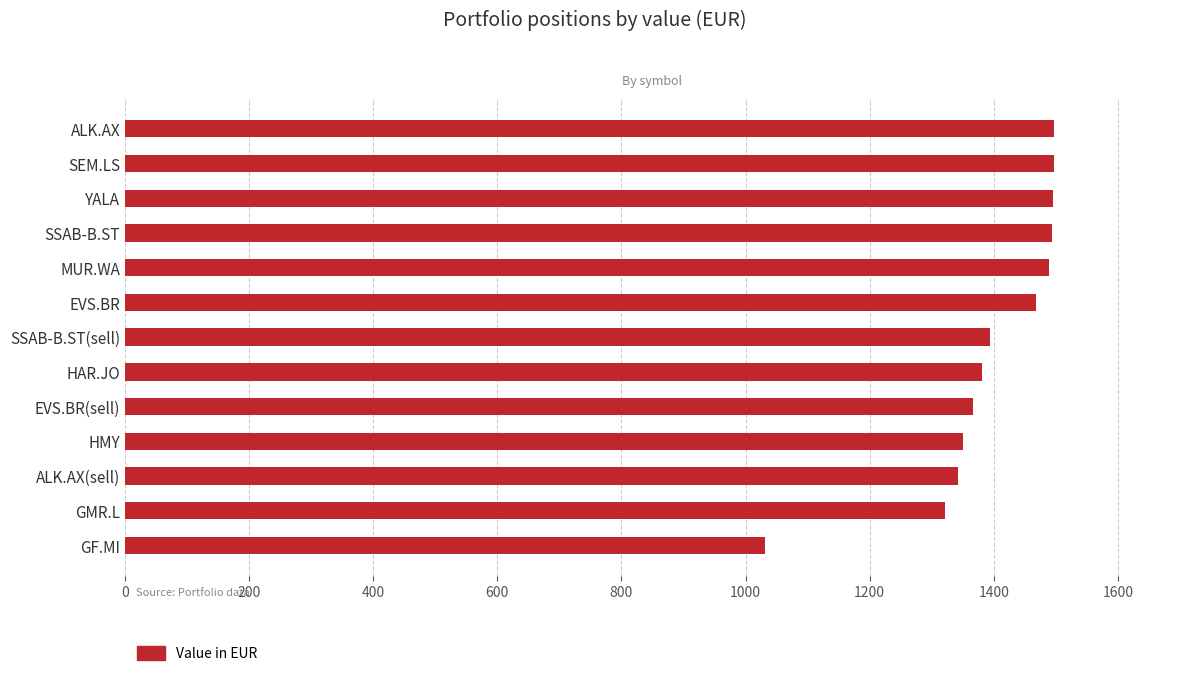

Is it true that the value at SEM.LS is 1496.8?

True